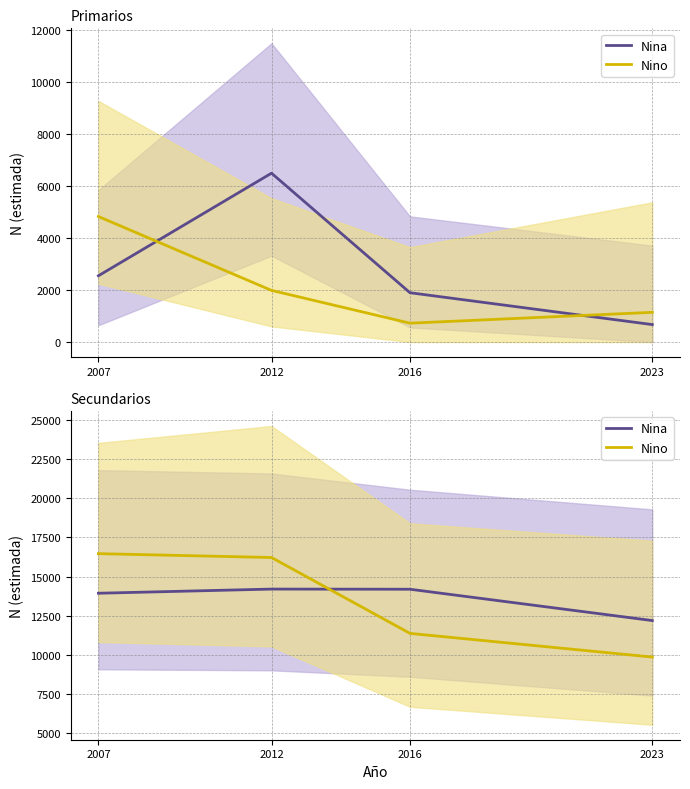

Which category has the lowest value in the Nino series?

2023